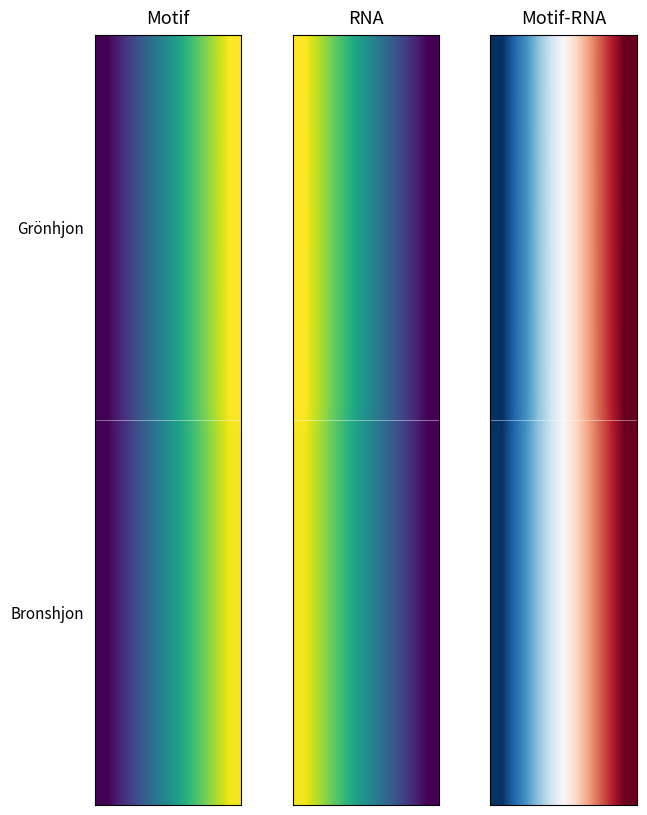

At how many categories does at least one series exceed 0?

3